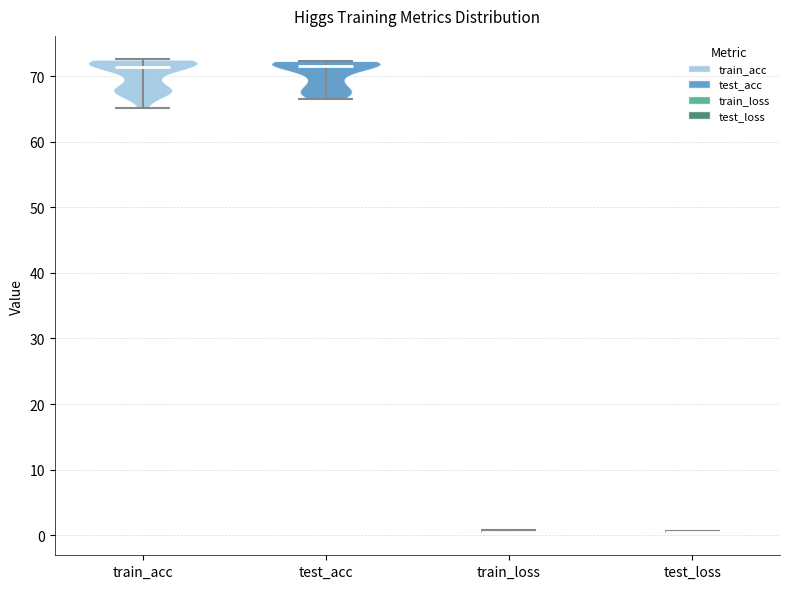

What is the lowest point the violin for train_acc reaches on the y-axis? The values are not printed on the chart, so give them approximately, as read against the axis.

65